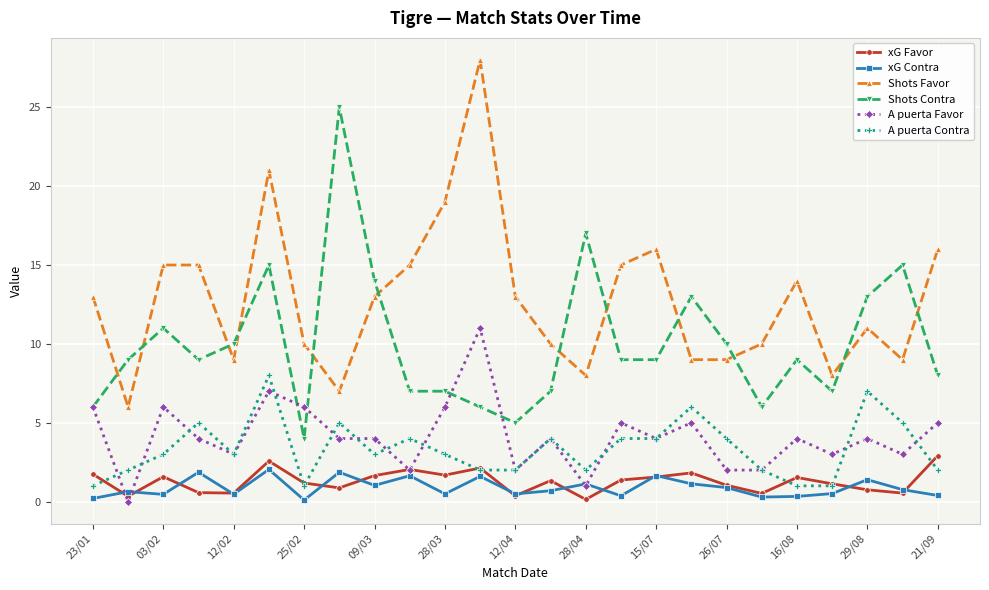

What is the greatest value displayed?

28.0